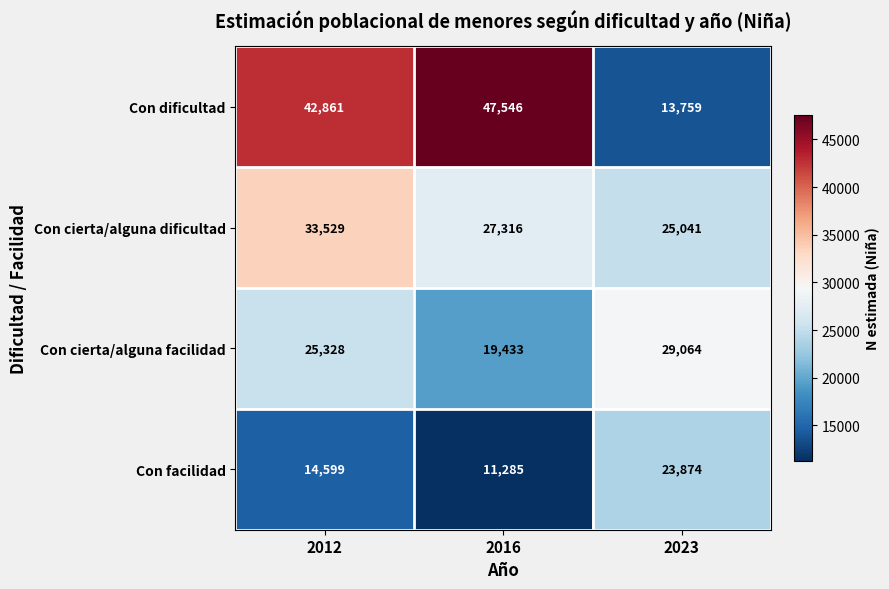

Reading left to right, extract all data points from this chart.

Con dificultad: 42861	47546	13759
Con cierta/alguna dificultad: 33529	27316	25041
Con cierta/alguna facilidad: 25328	19433	29064
Con facilidad: 14599	11285	23874